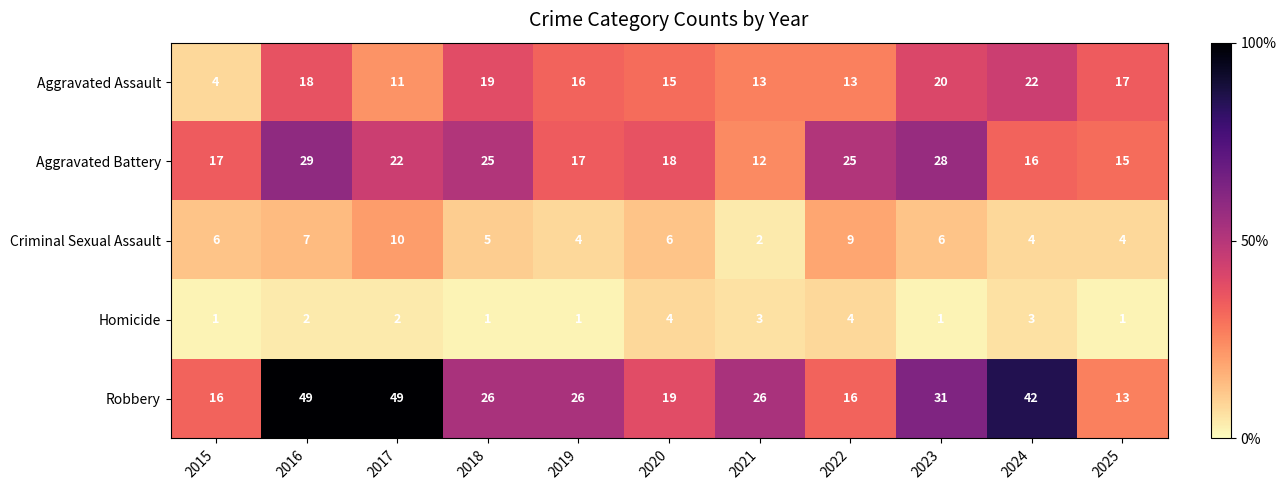

At 2025, list the series in order from largest to smallest.

Aggravated Assault, Aggravated Battery, Robbery, Criminal Sexual Assault, Homicide